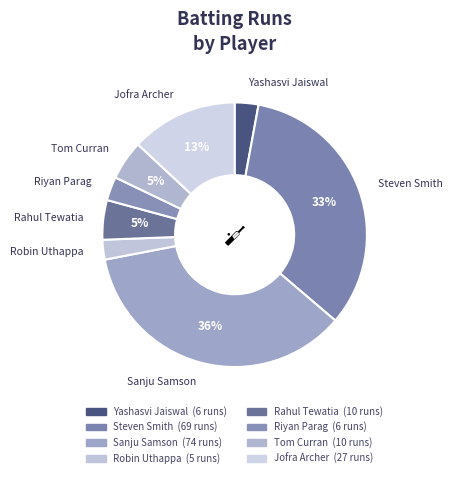

The Jofra Archer slice represents 13% of the pie. True or false?

True